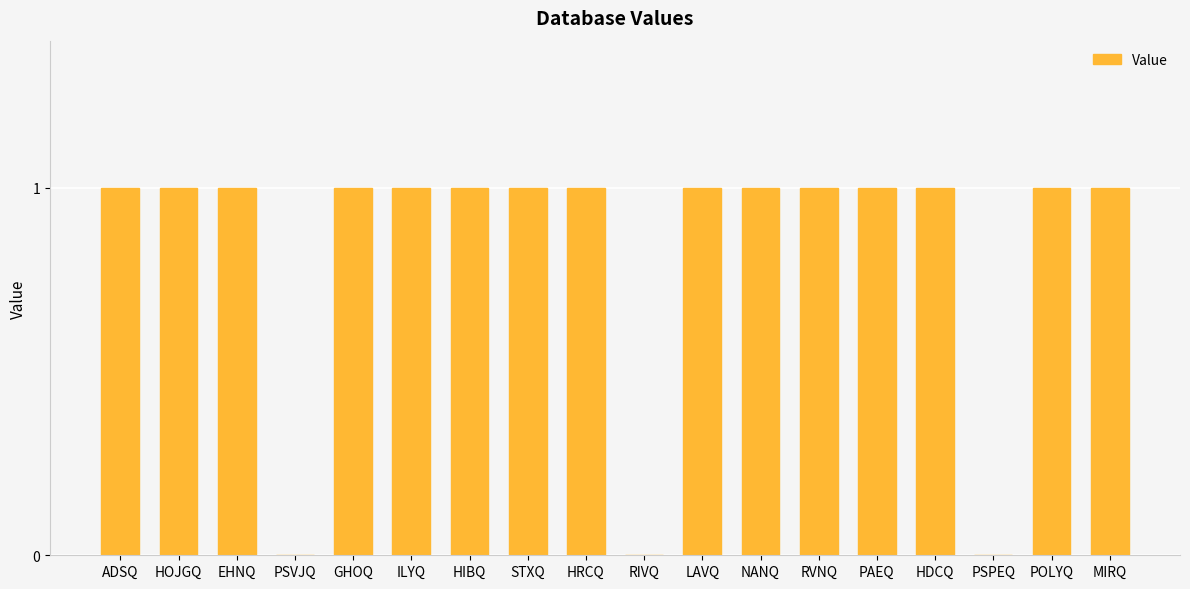

Is it true that the value at HOJGQ is 1?

True